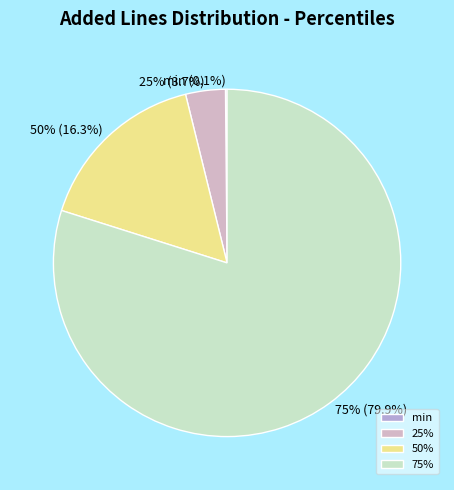

To the nearest percent, what is the average slice percentage?

25%